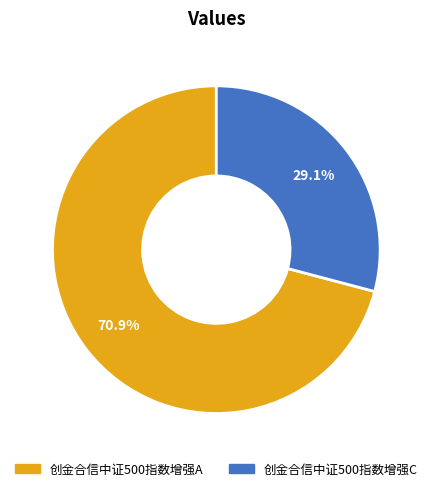

What percentage do 创金合信中证500指数增强A and 创金合信中证500指数增强C together represent?

100.0%